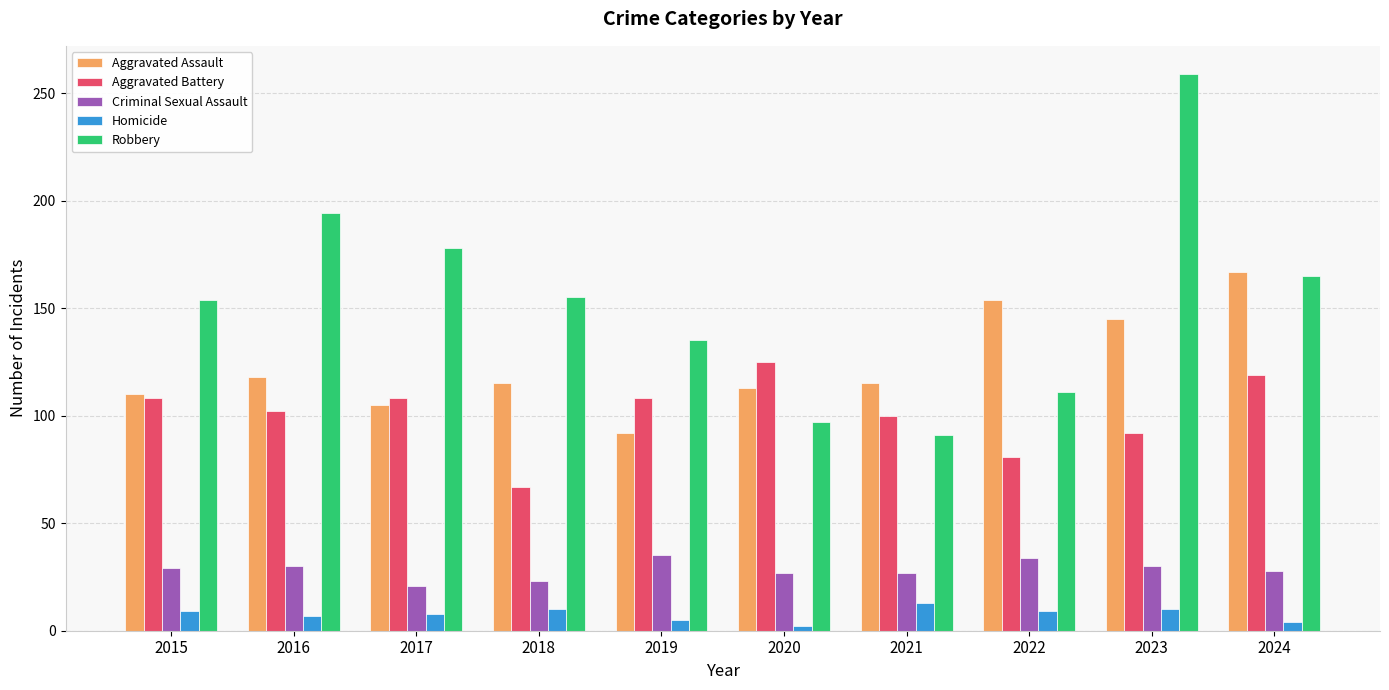

The value of Aggravated Battery at 2015 is 108. True or false?

True